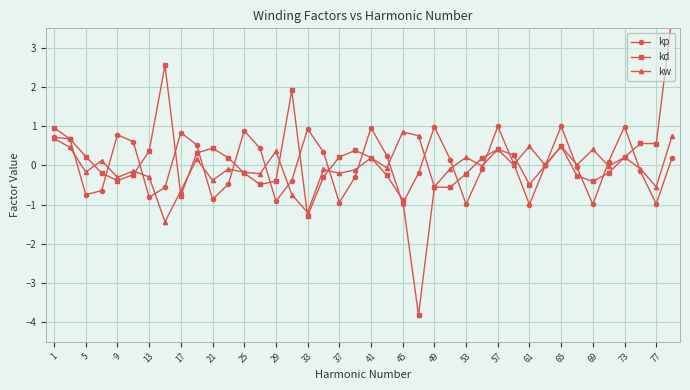

In kp, how many points are higher than both neighbors (excluding endpoints)?

9